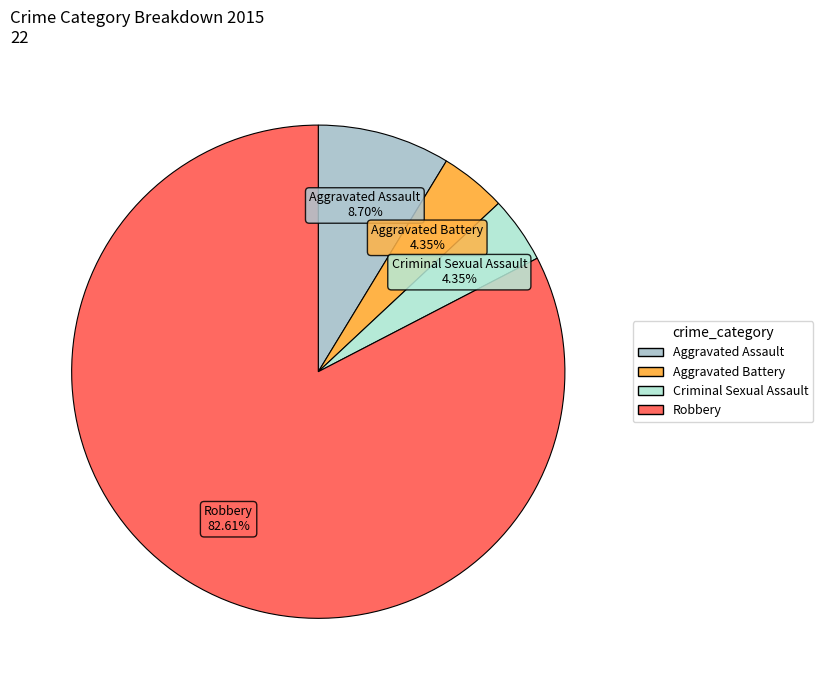

How many segments does this pie chart have?

4